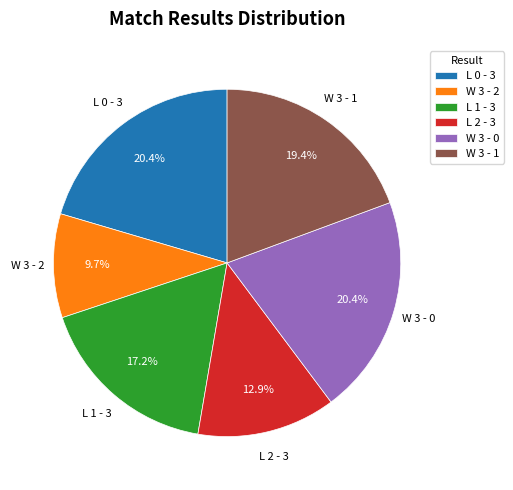

Between L 2 - 3 and W 3 - 0, which is larger?

W 3 - 0